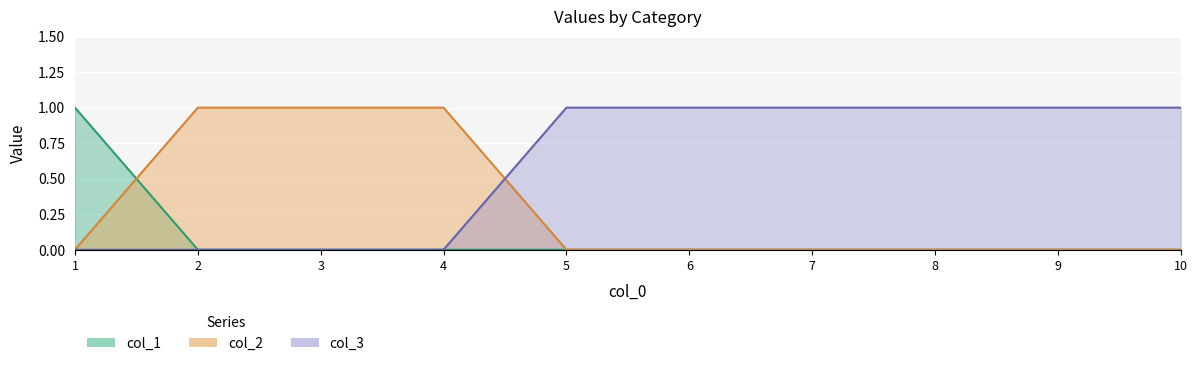

Which category has the highest value in the col_1 series?

1